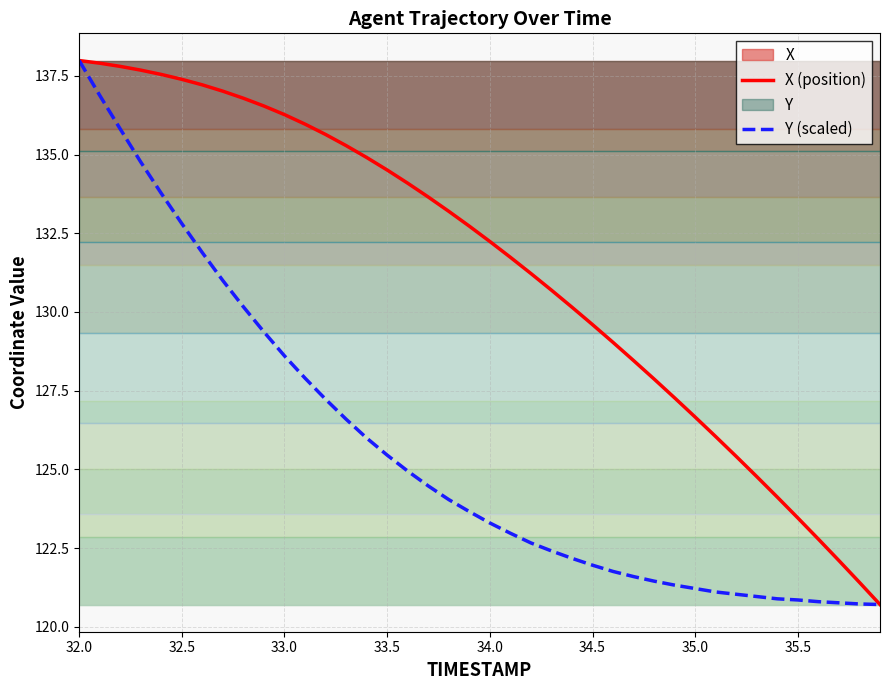

Is it true that Y (scaled) equals 120.9 at 35.5?

True